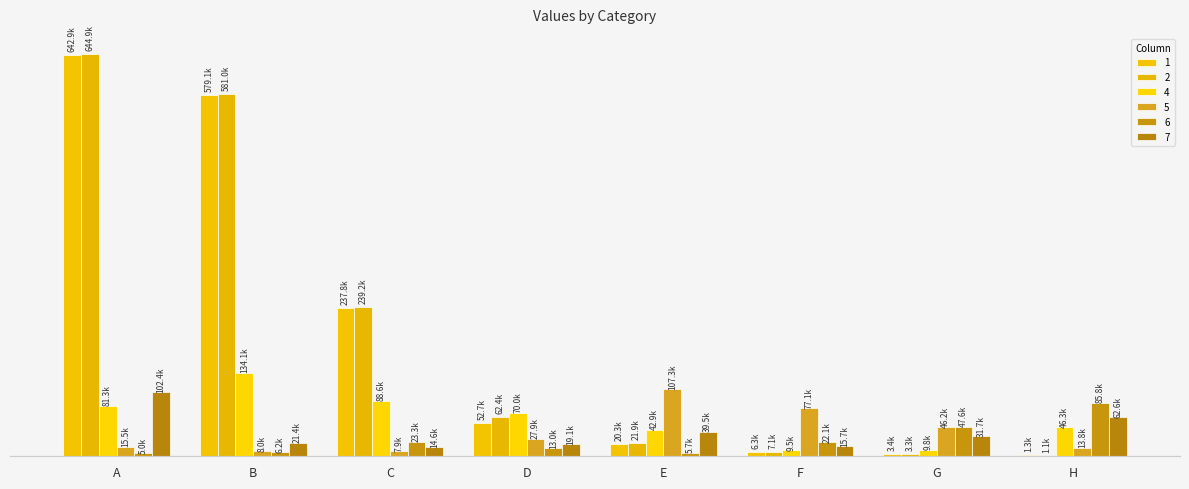

Which series changed the most between C and F?

2